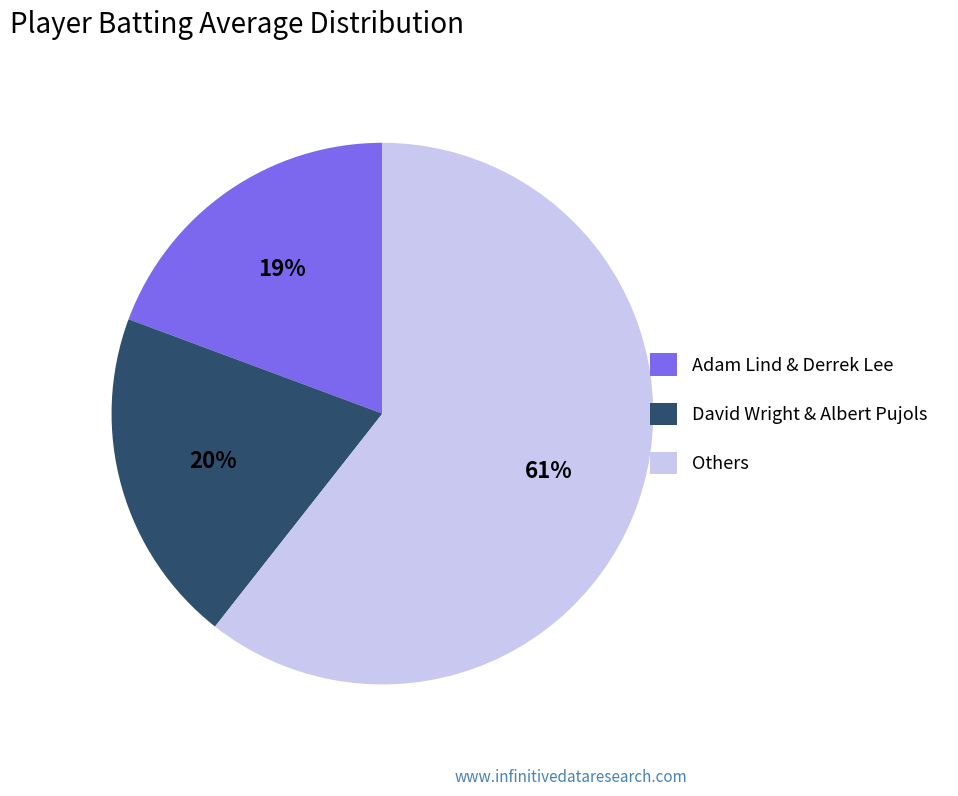

To the nearest percent, what portion does Adam Lind & Derrek Lee represent?

19%